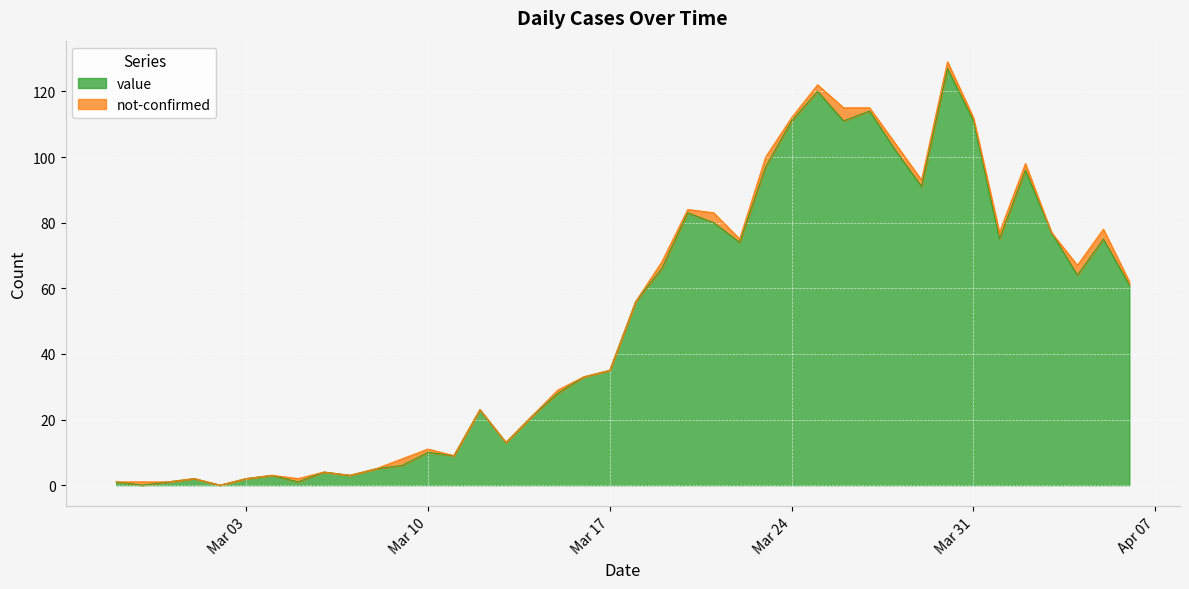

What is the maximum value for value?

127